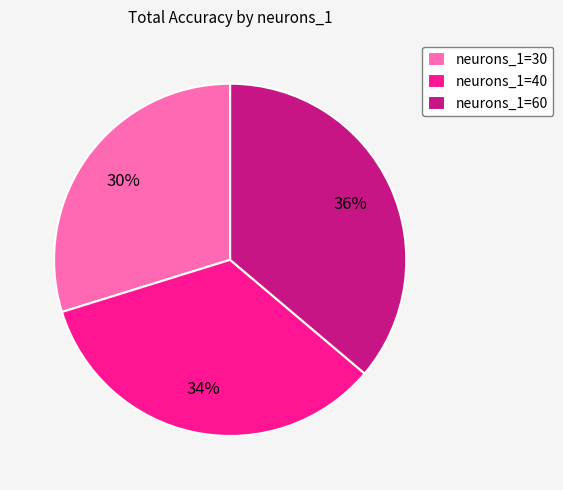

To the nearest percent, what is the difference between the largest and smallest slice percentages?

6%